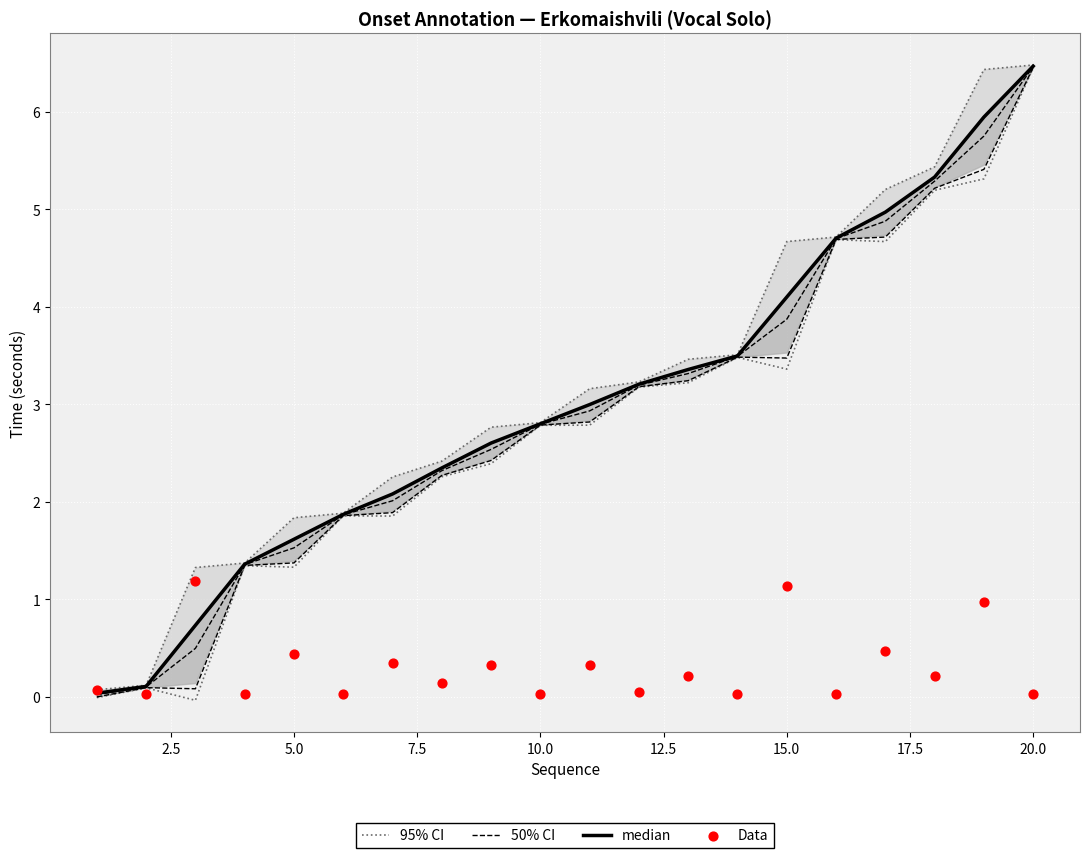

Which series has the widest spread of Y values?

50% CI